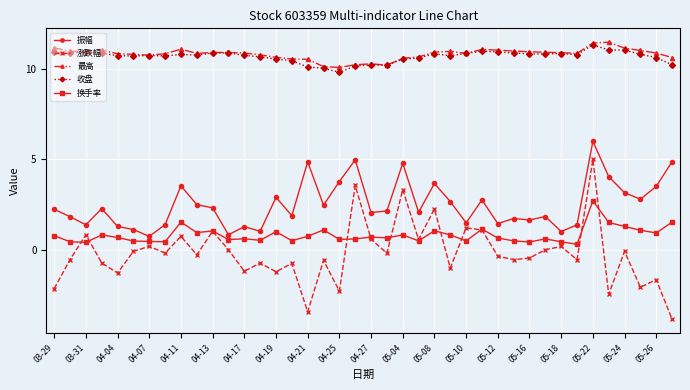

List the series in order of their peak value, highest first.

最高, 收盘, 振幅, 涨跌幅, 换手率